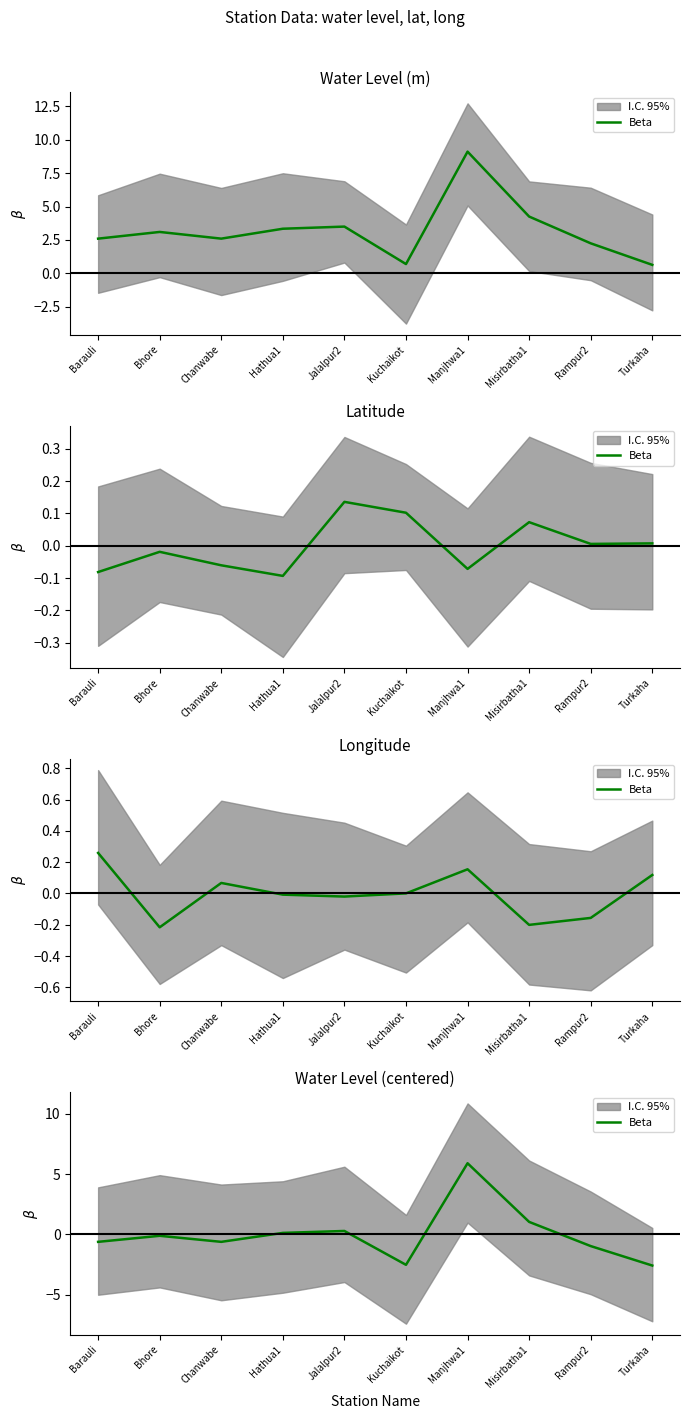

The chart shows a value of -0.6 at Barauli. True or false?

True